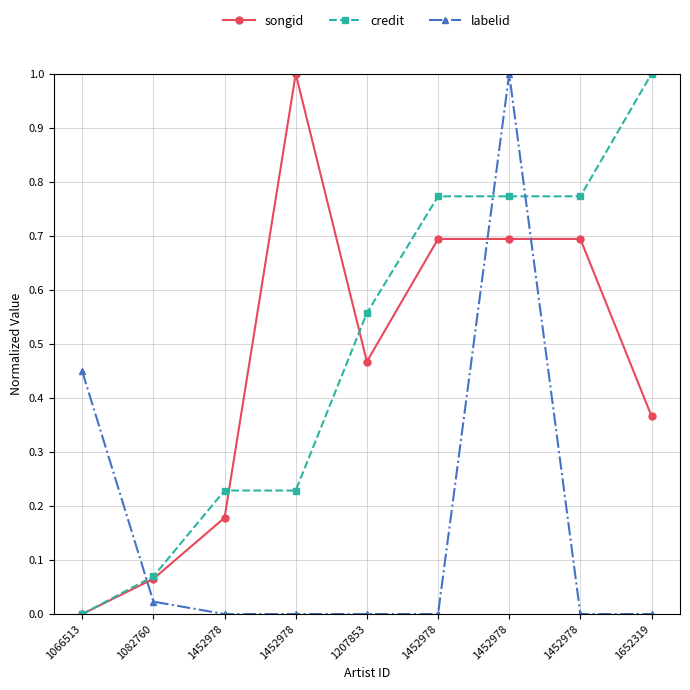

At which category is the sum across all series the highest?

1452978